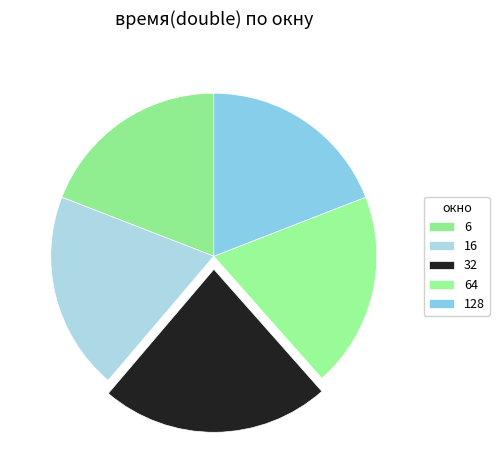

How many segments does this pie chart have?

5